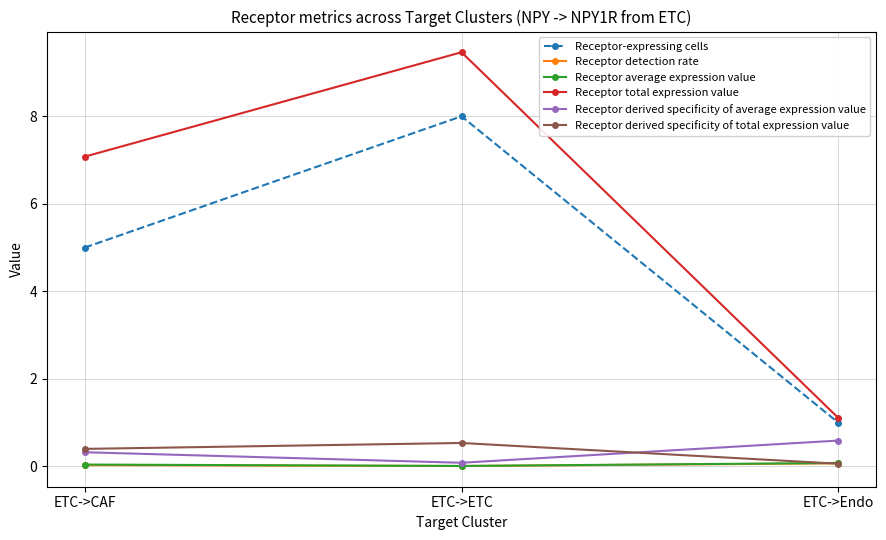

How many Receptor derived specificity of total expression value values are between 0 and 1?

3